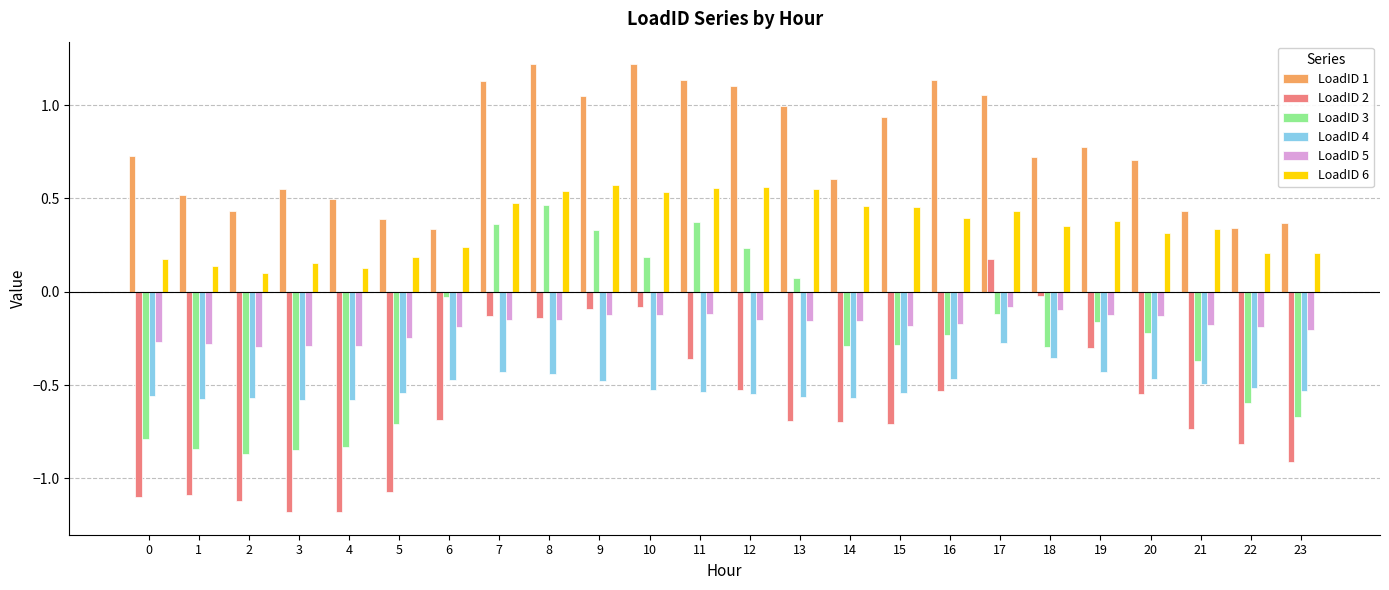

What is the difference between the LoadID 1 values at 21 and 11?

0.7